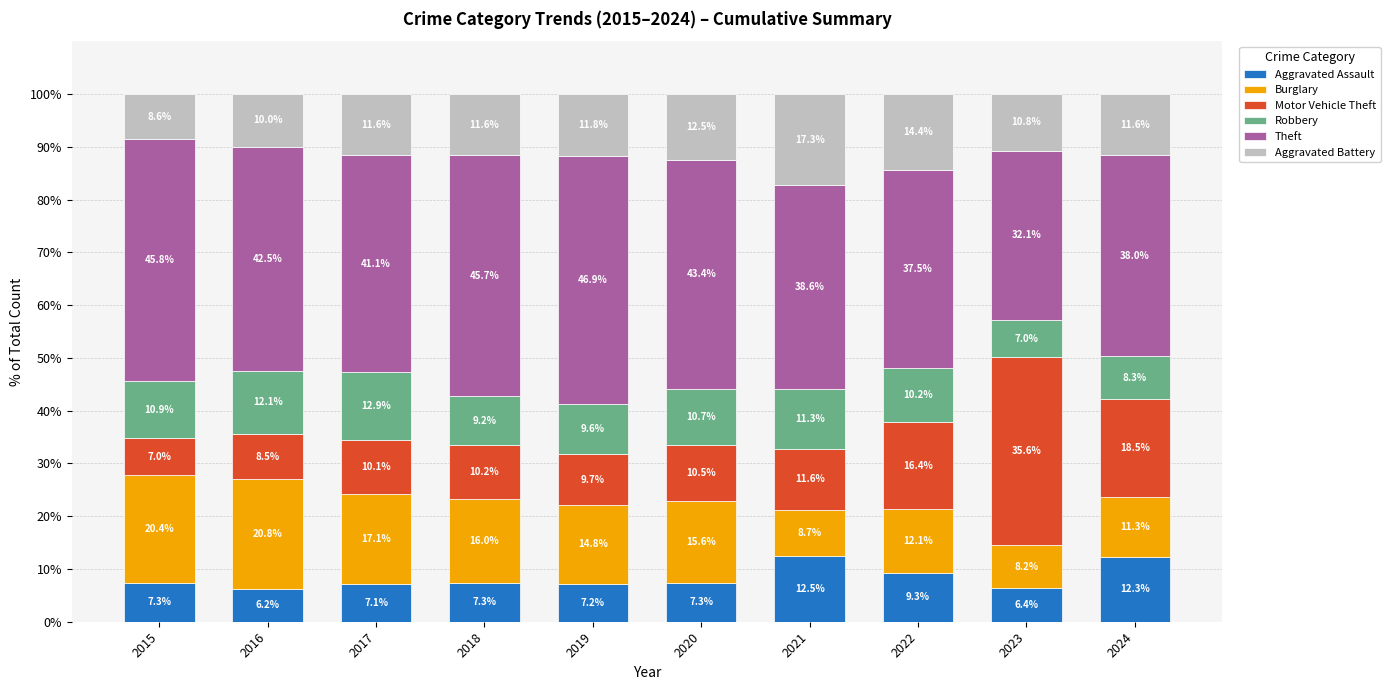

What is the difference between the maximum and minimum values in the Aggravated Assault series?

6.3